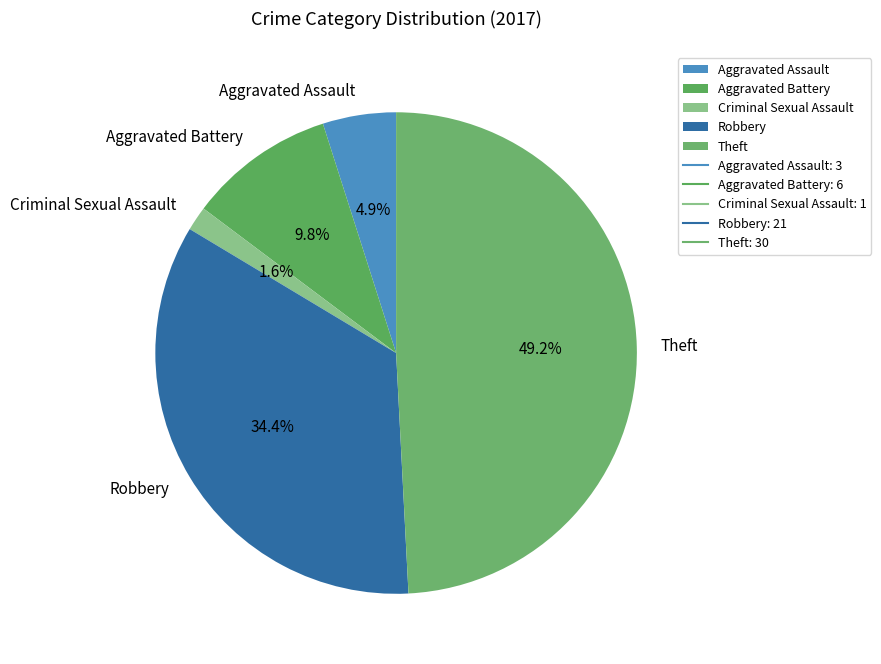

To the nearest percent, what portion does Aggravated Assault represent?

5%